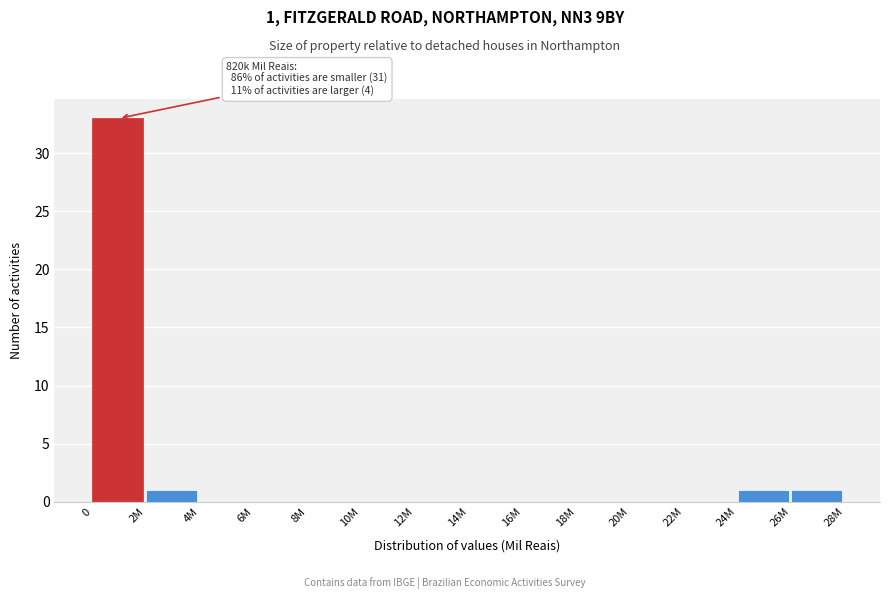

Reading right to left, list all the values displayed in this chart.

26M=1	24M=1	22M=0	20M=0	18M=0	16M=0	14M=0	12M=0	10M=0	8M=0	6M=0	4M=0	2M=1	0=33